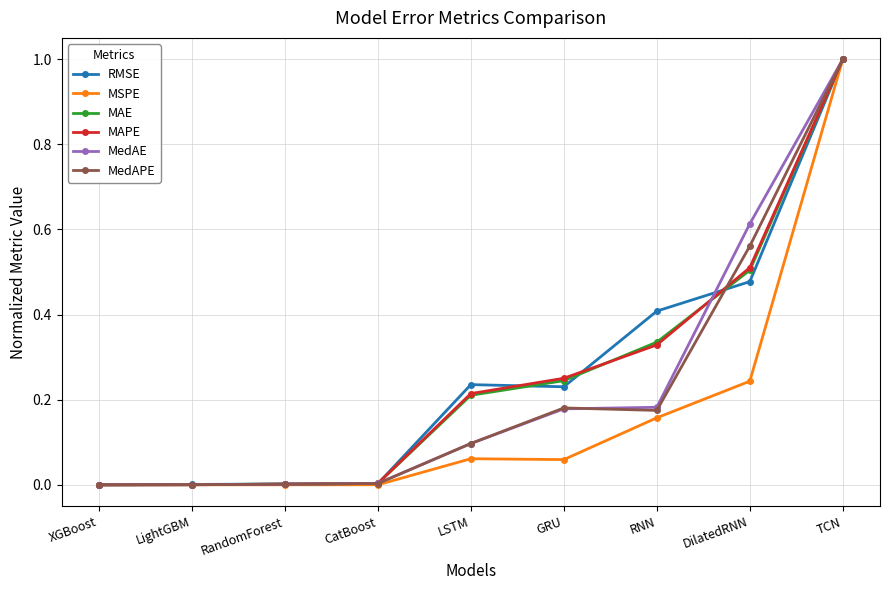

What position from the left is XGBoost?

1